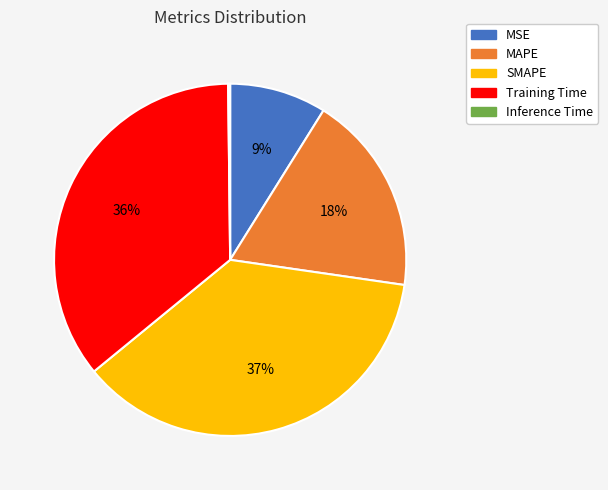

Which has a higher value, MAPE or SMAPE?

SMAPE